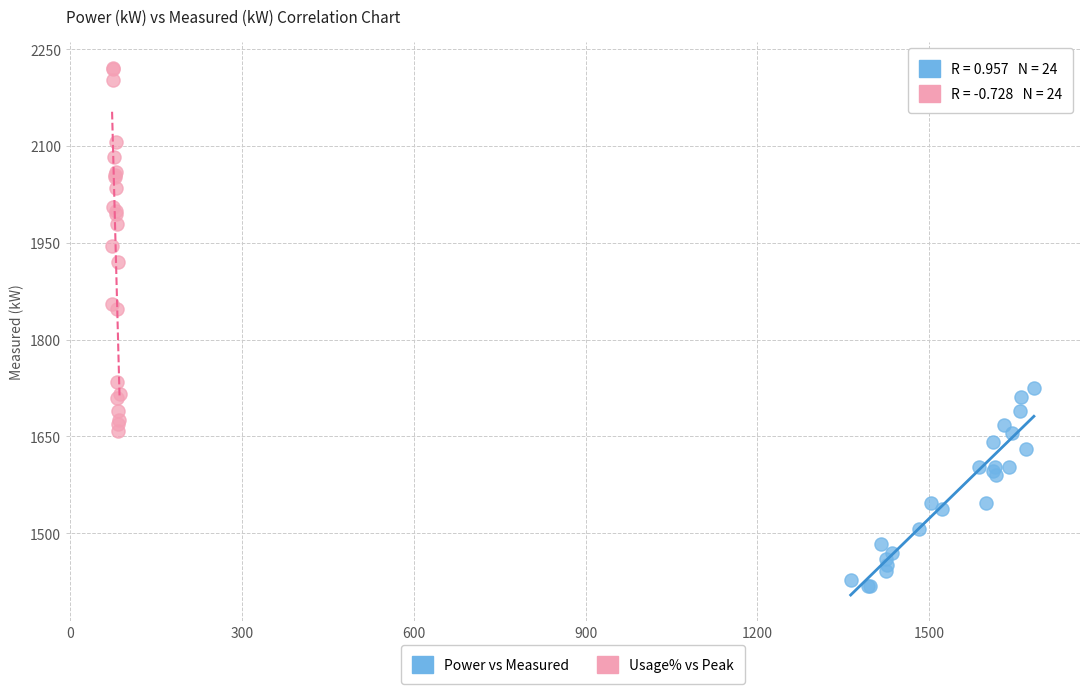

Which series has the widest spread of Y values?

Usage% vs Peak